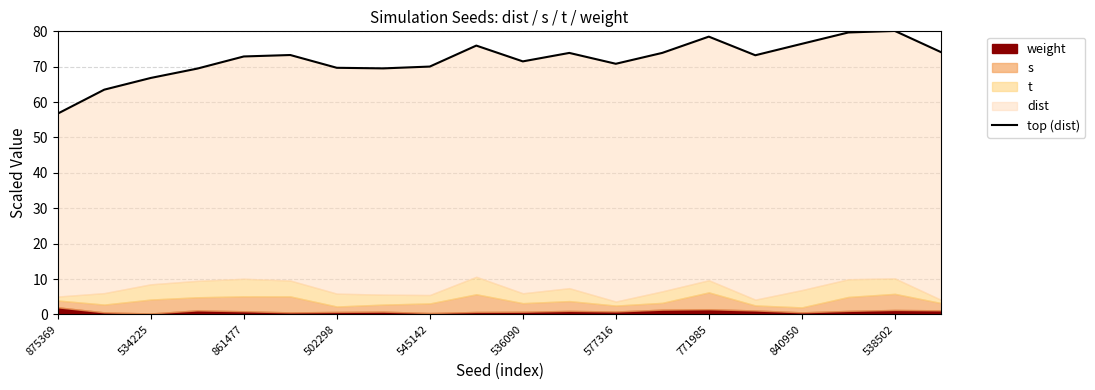

How many lines are shown in the chart?

1